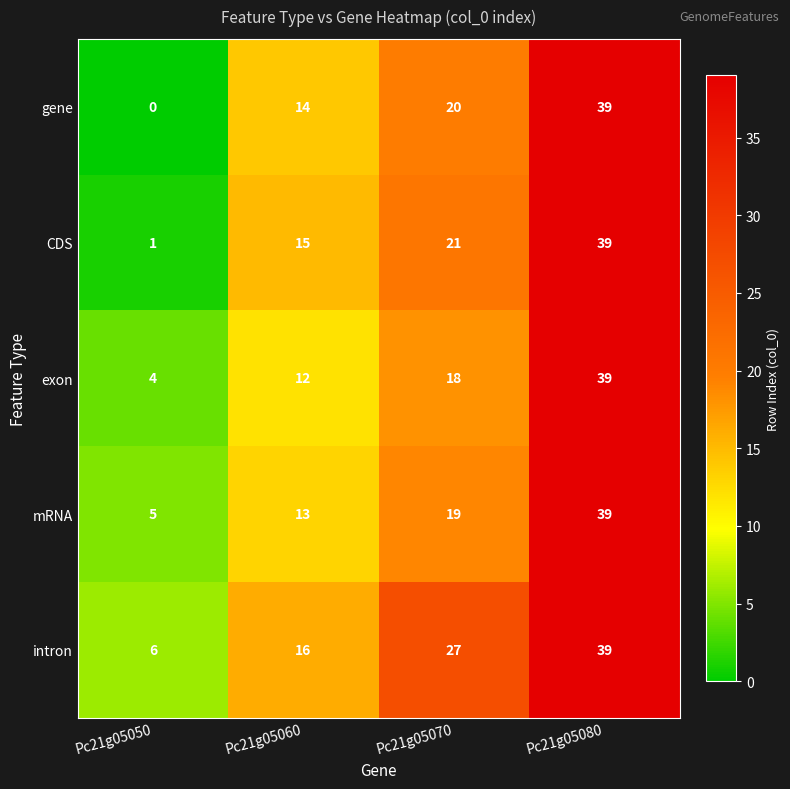

At which category is the sum across all series the highest?

Pc21g05080